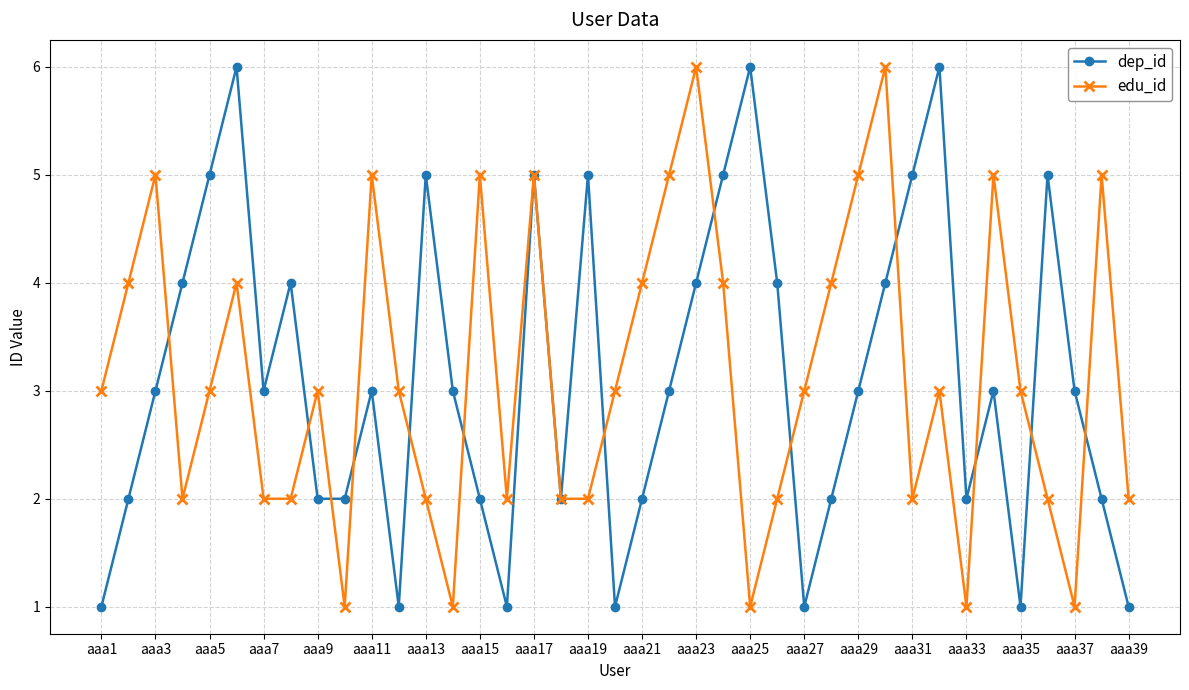

True or false: edu_id has more than 1 points higher than both neighbors.

True